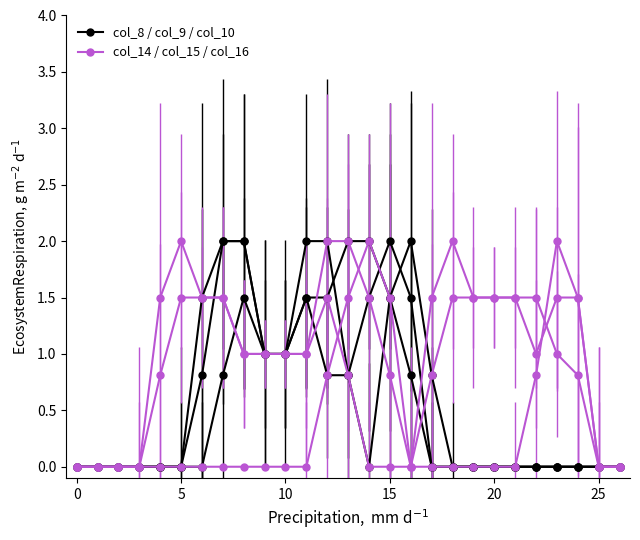

Count the number of data series in this chart.

6